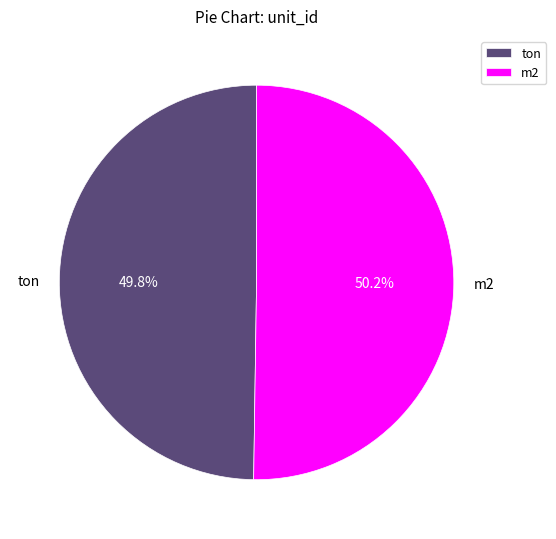

Do ton and m2 together represent more than half of the pie?

Yes